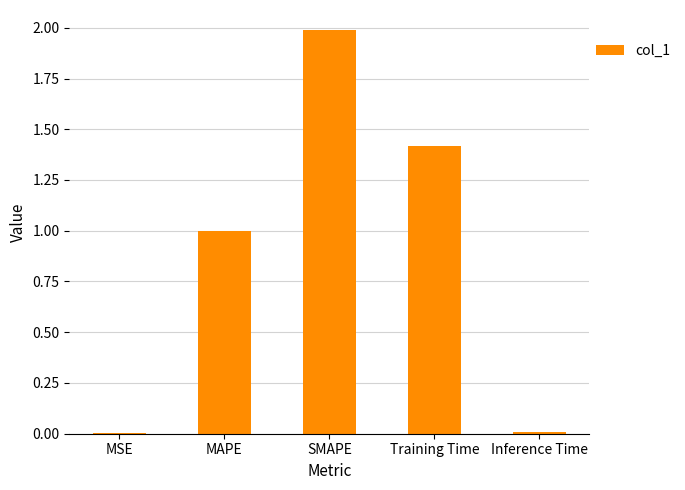

Approximately how many times larger is the value at MAPE compared to SMAPE?

0.5